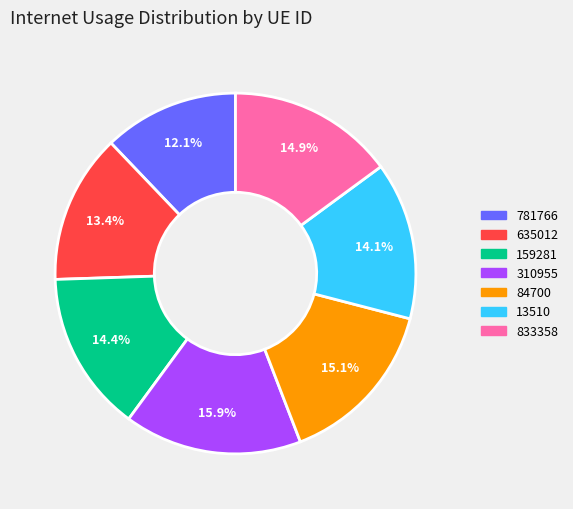

What percentage is the 159281 slice, to the nearest percent?

14%